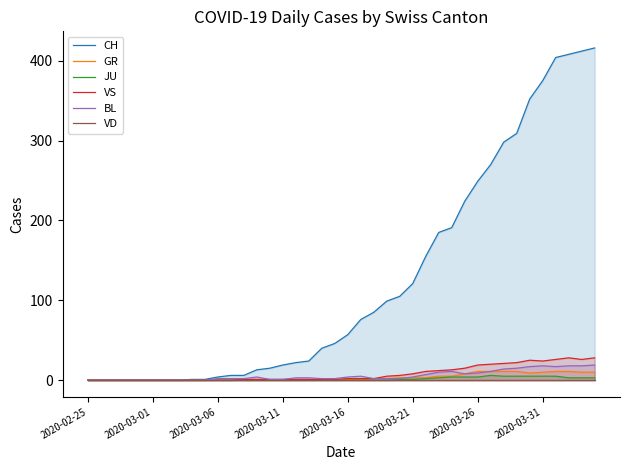

The value of BL at 21 is 5. True or false?

True